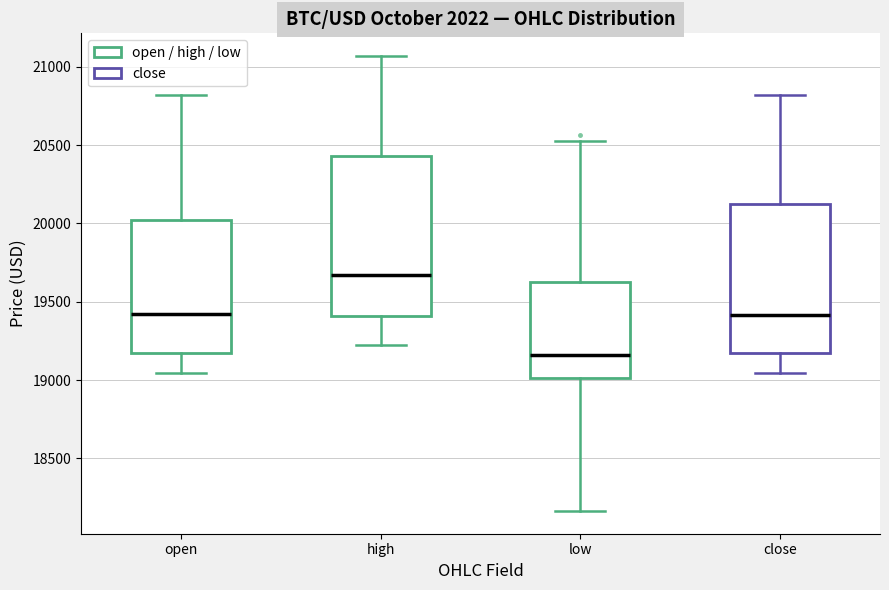

Which box has the highest median line?

high